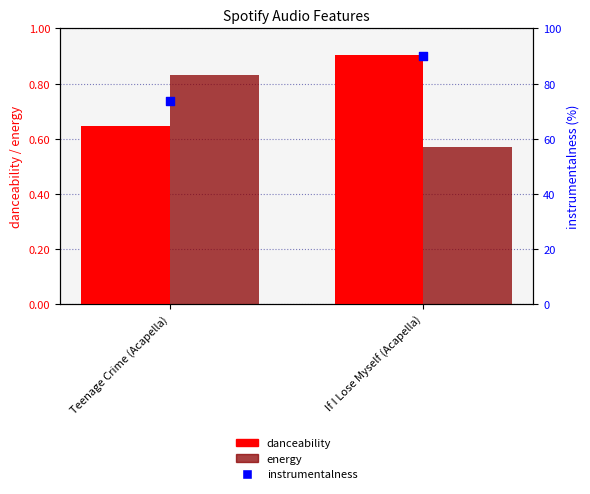

Which series has the widest spread of Y values?

instrumentalness